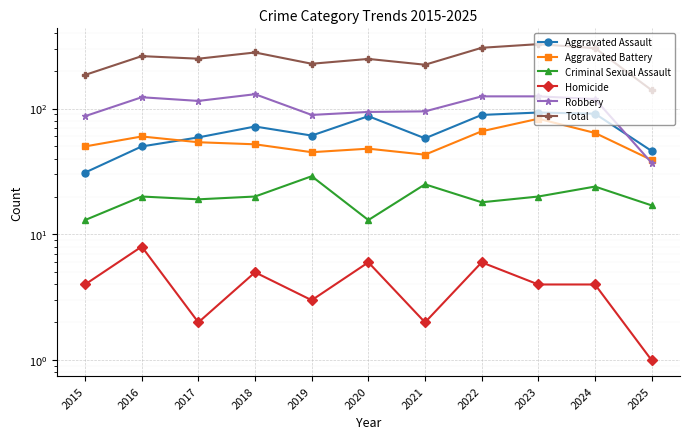

How many lines are shown in the chart?

6